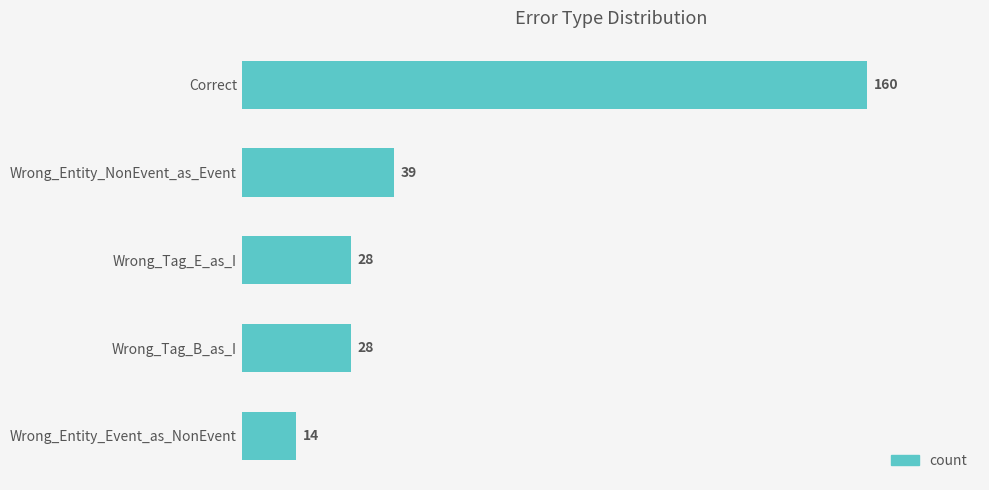

The chart shows a value of 17 at Wrong_Tag_B_as_I. True or false?

False